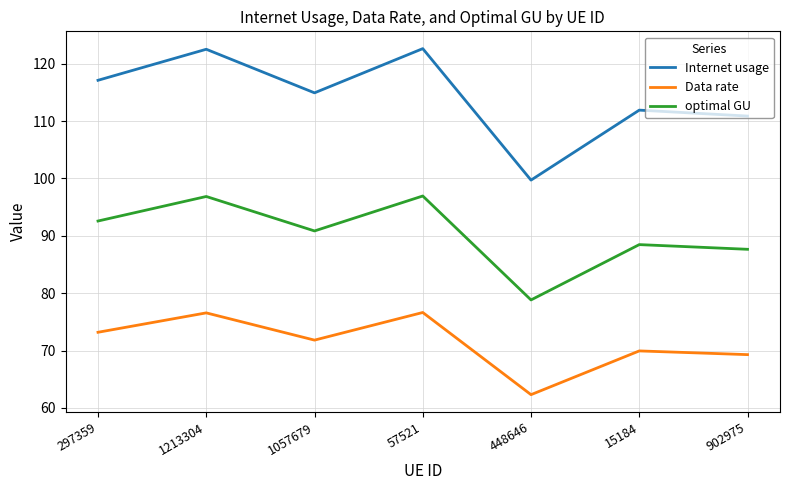

Is the value of Internet usage at 15184 greater than the value of Data rate at 902975?

Yes